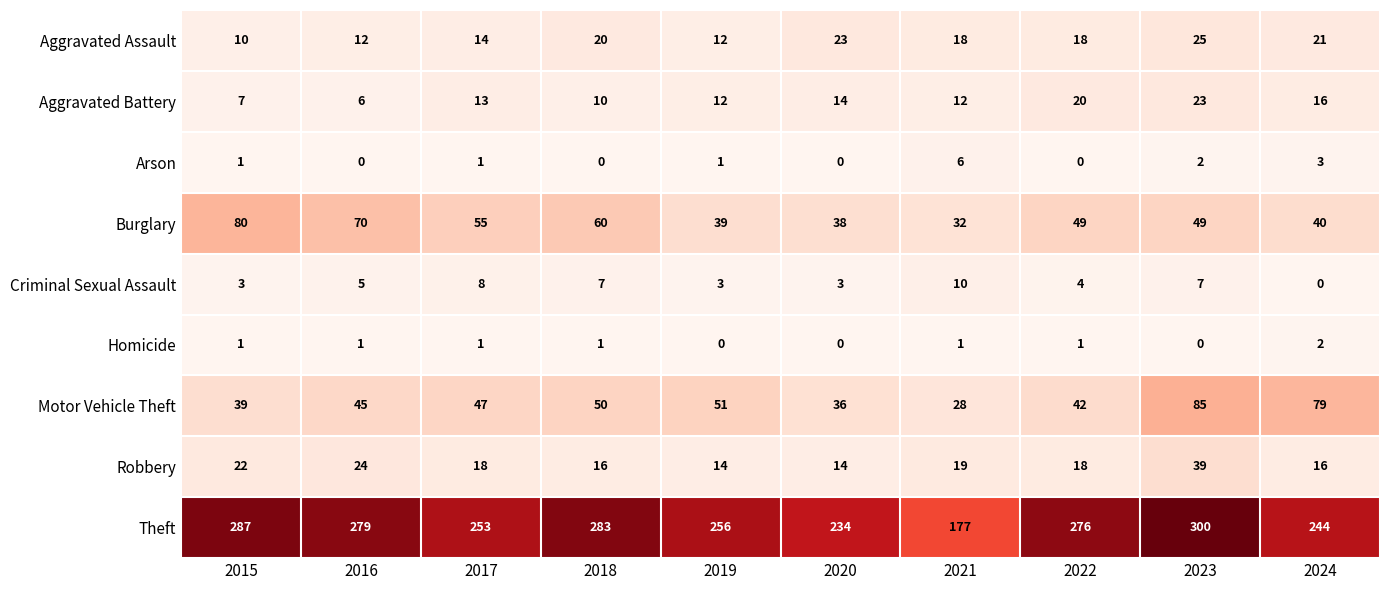

Which series has the widest spread of values?

Theft